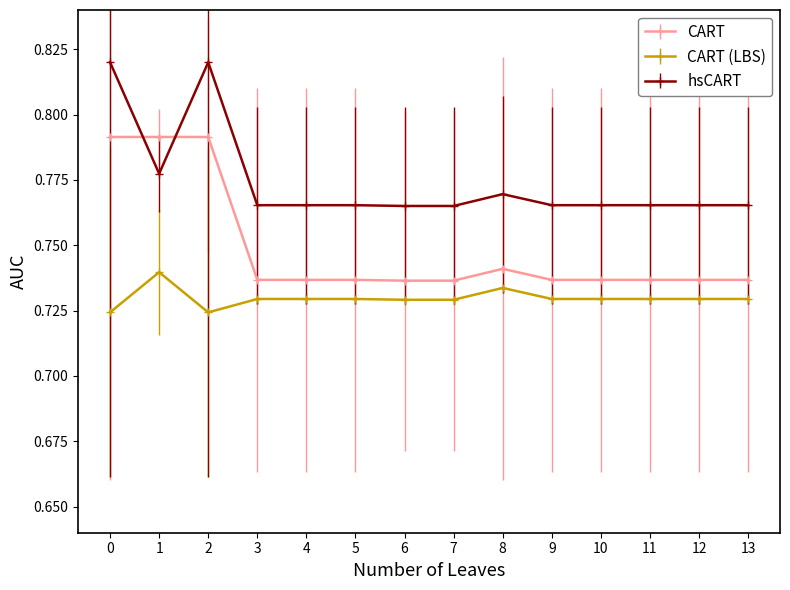

How many lines are shown in the chart?

3